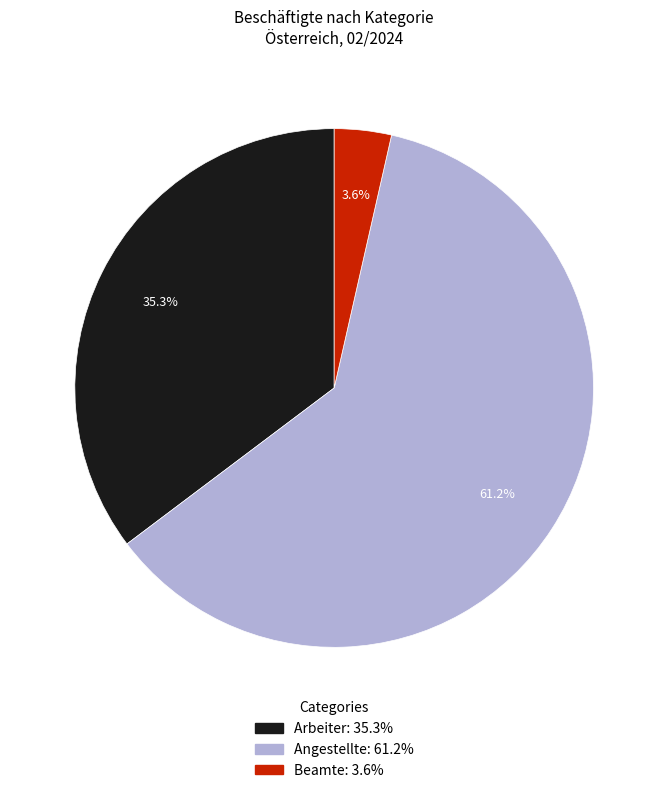

Which category has the smallest portion of the pie?

Beamte